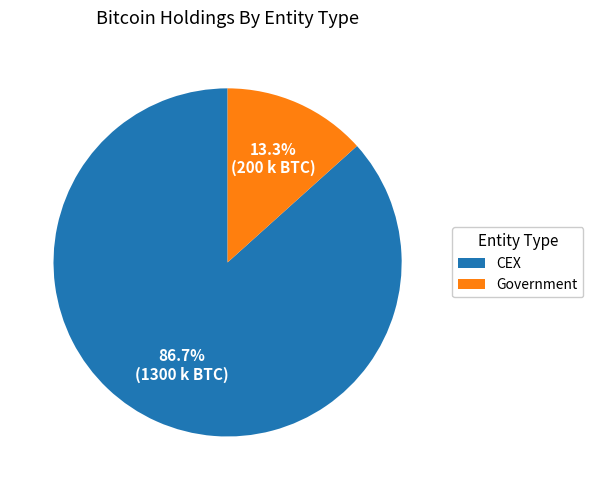

How many segments does this pie chart have?

2